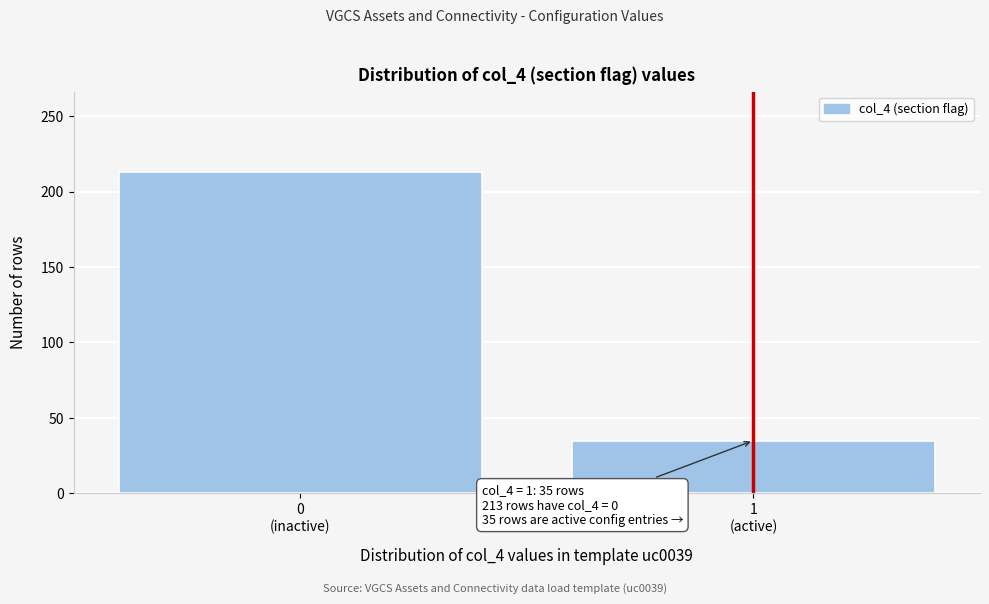

Reading left to right, what are all the values shown in this chart?

213	35